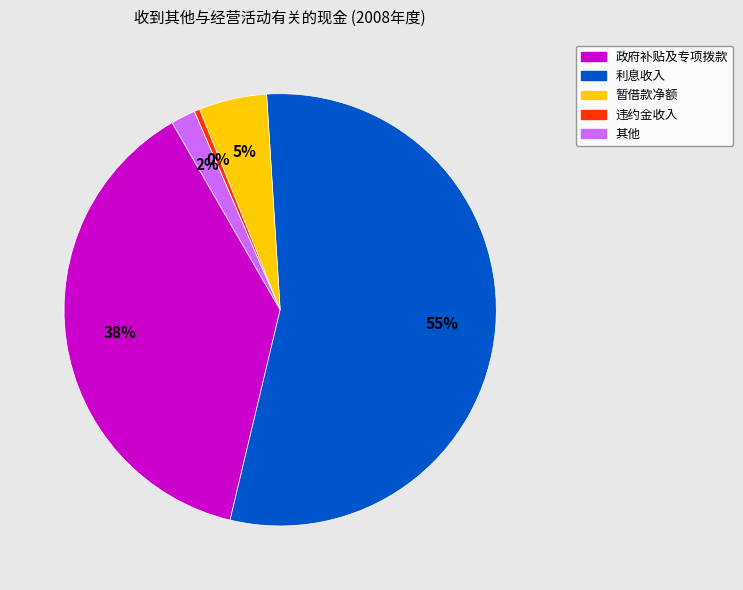

Is the sum of 政府补贴及专项拨款 and 暂借款净额 greater than half?

No